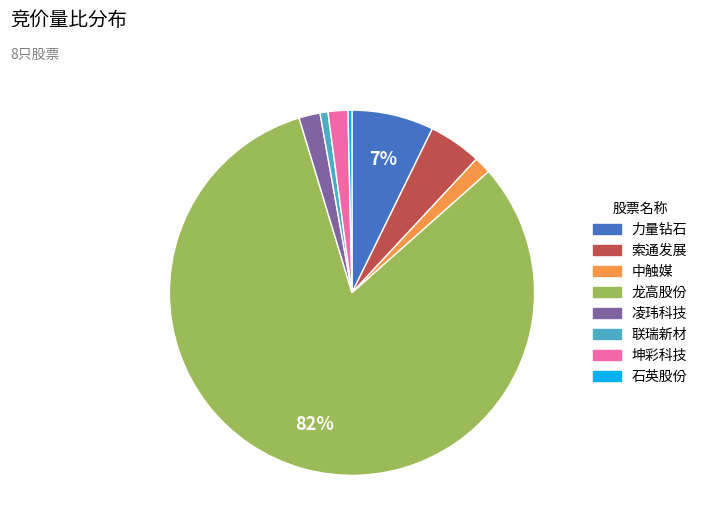

To the nearest percent, what portion does 凌玮科技 represent?

2%